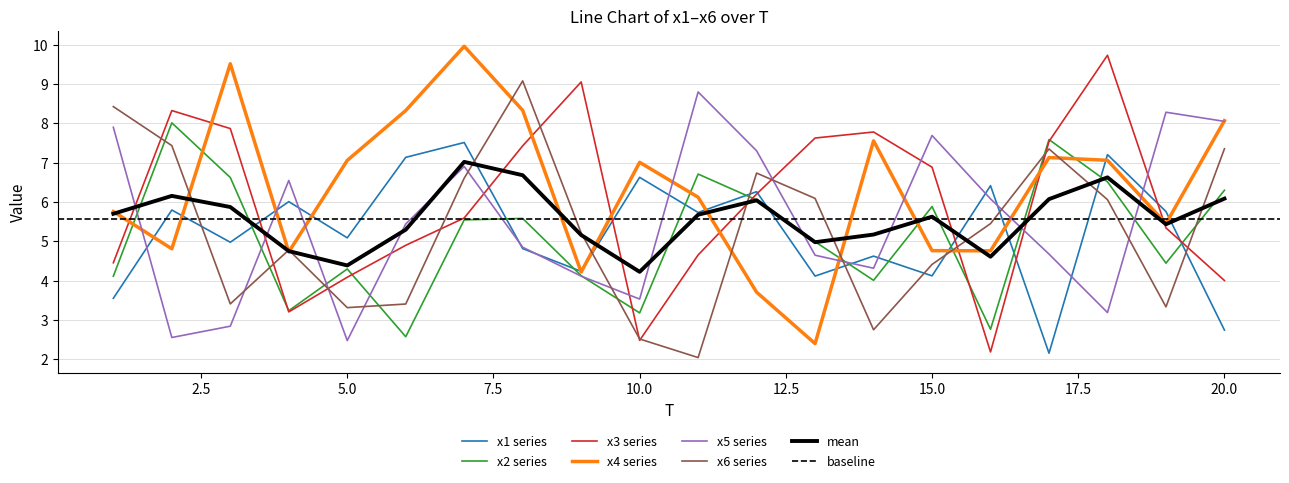

What is the maximum value for x4?

10.0